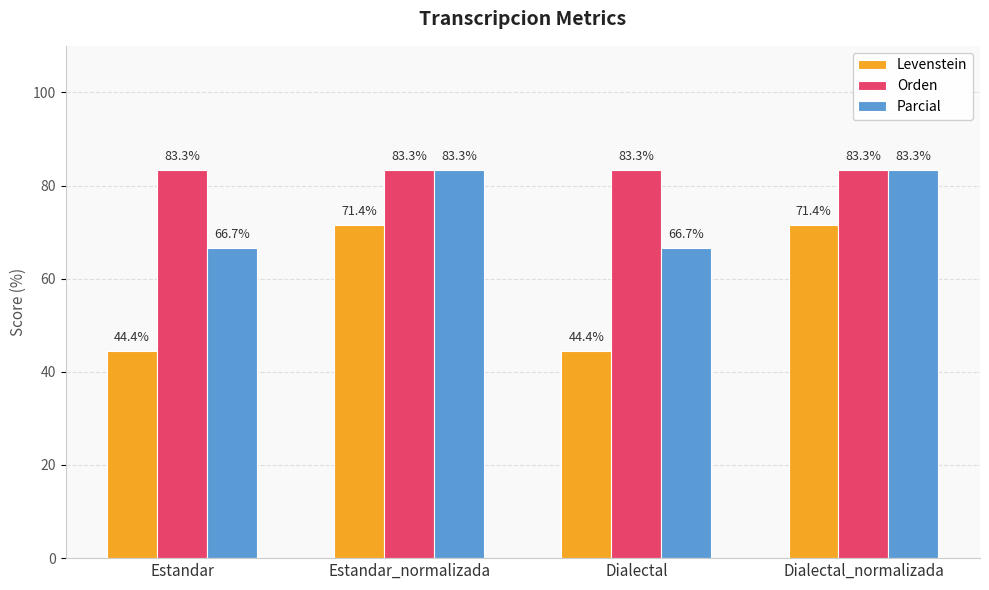

Reading left to right, list all the values displayed in this chart.

Levenstein: 44.4	71.4	44.4	71.4
Orden: 83.3	83.3	83.3	83.3
Parcial: 66.7	83.3	66.7	83.3